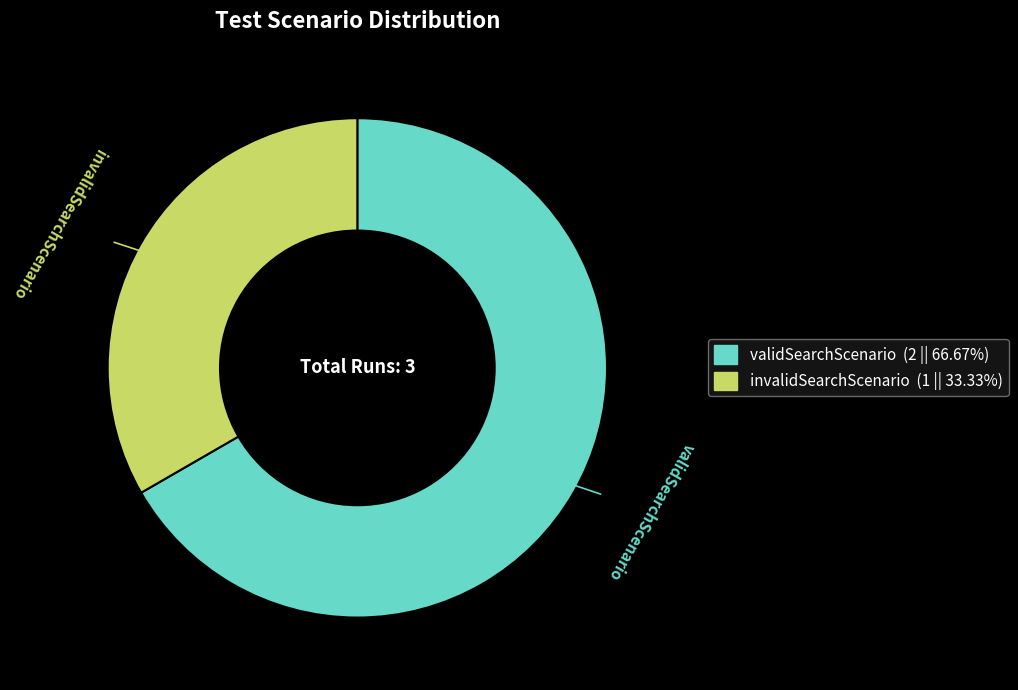

Do invalidSearchScenario (1 || 33.33%) and validSearchScenario (2 || 66.67%) together represent more than half of the pie?

Yes